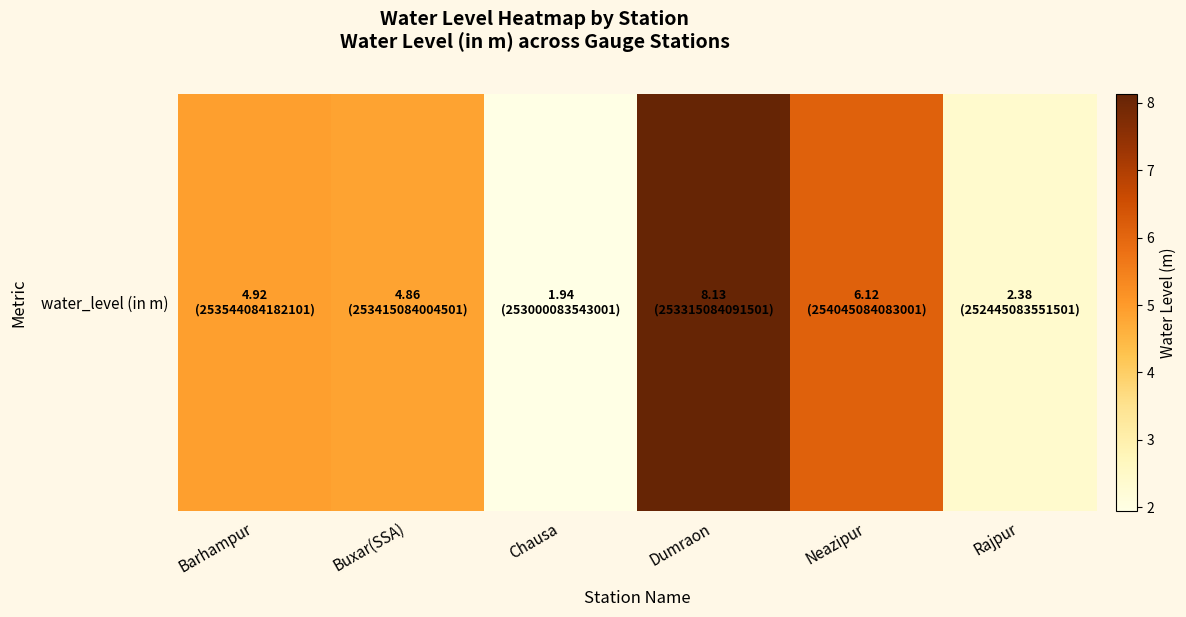

Reading left to right, transcribe all the data shown in this chart.

Barhampur=4.9	Buxar(SSA)=4.9	Chausa=1.9	Dumraon=8.1	Neazipur=6.1	Rajpur=2.4